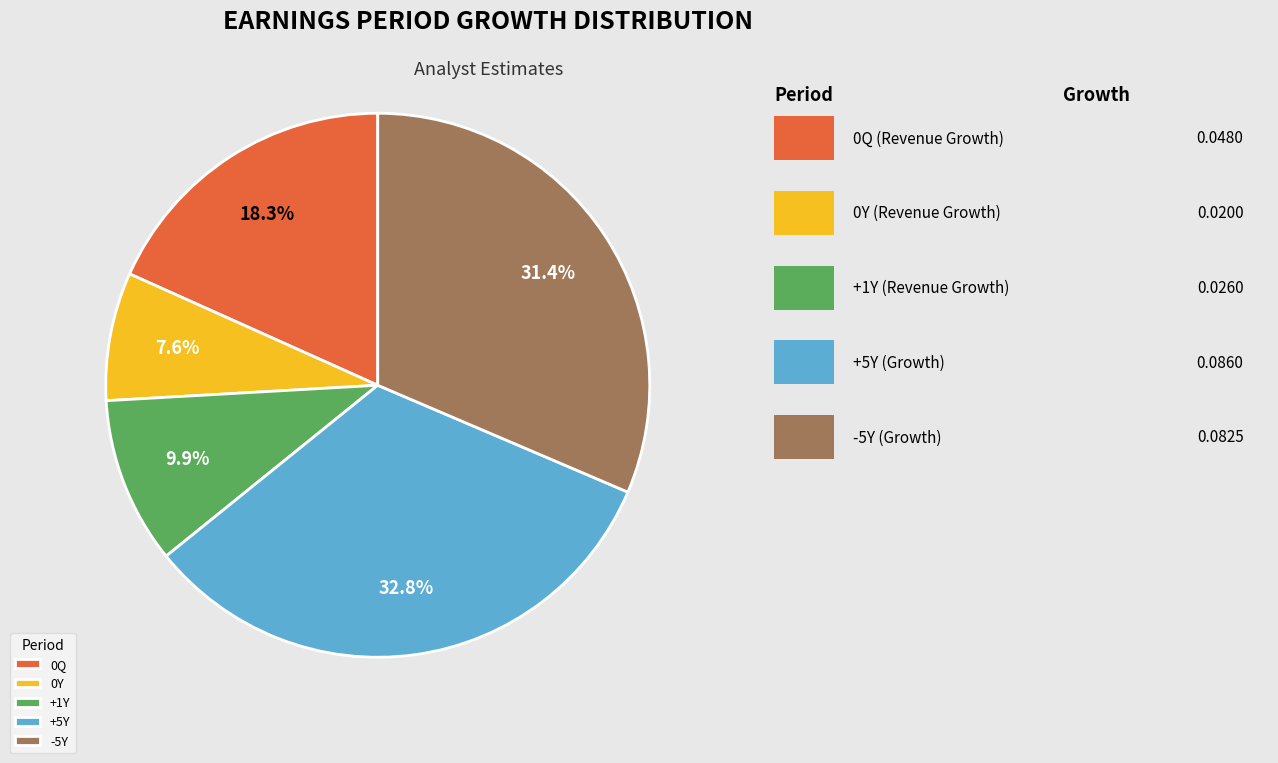

What percentage do +5Y and +1Y together represent?

42.7%